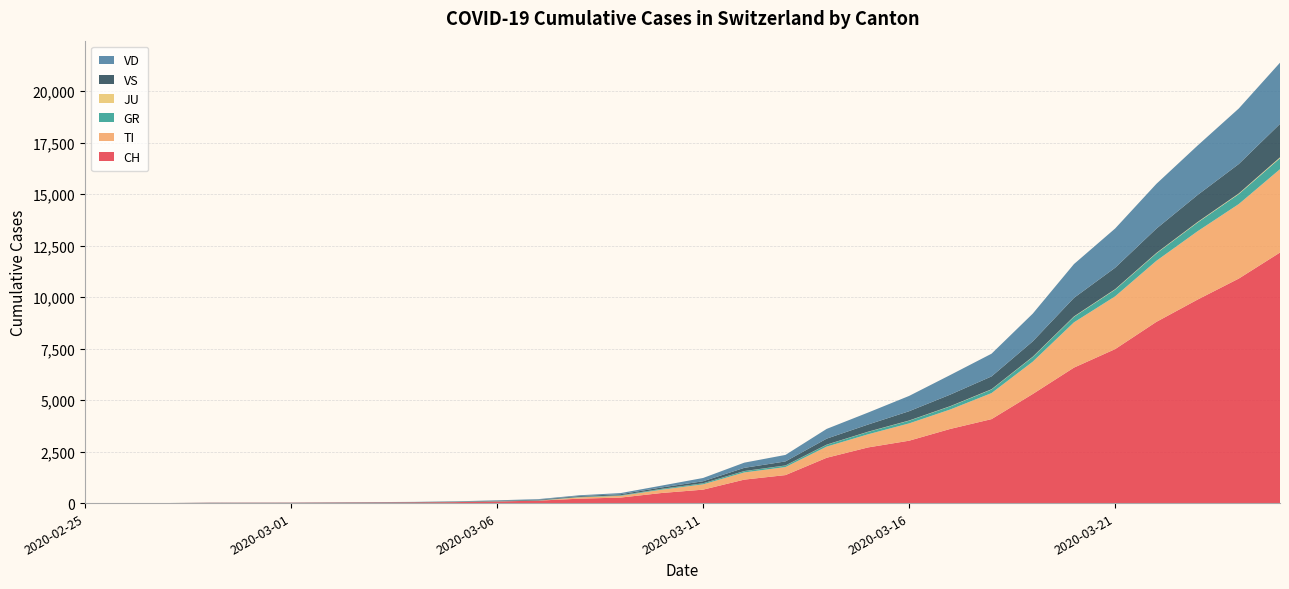

Reading left to right, extract all data points from this chart.

CH: 2020-02-25=0	2020-02-26=1	2020-02-27=2	2020-02-28=13	2020-02-29=15	2020-03-01=16	2020-03-02=22	2020-03-03=27	2020-03-04=35	2020-03-05=48	2020-03-06=79	2020-03-07=119	2020-03-08=214	2020-03-09=268	2020-03-10=491	2020-03-11=652	2020-03-12=1139	2020-03-13=1359	2020-03-14=2200	2020-03-15=2700	2020-03-16=3028	2020-03-17=3600	2020-03-18=4075	2020-03-19=5294	2020-03-20=6575	2020-03-21=7474	2020-03-22=8795	2020-03-23=9877	2020-03-24=10897	2020-03-25=12161
TI: 2020-02-25=0	2020-02-26=0	2020-02-27=0	2020-02-28=0	2020-02-29=0	2020-03-01=0	2020-03-02=0	2020-03-03=0	2020-03-04=0	2020-03-05=0	2020-03-06=0	2020-03-07=0	2020-03-08=64	2020-03-09=83	2020-03-10=161	2020-03-11=258	2020-03-12=349	2020-03-13=390	2020-03-14=542	2020-03-15=637	2020-03-16=840	2020-03-17=944	2020-03-18=1264	2020-03-19=1569	2020-03-20=2197	2020-03-21=2561	2020-03-22=2963	2020-03-23=3317	2020-03-24=3617	2020-03-25=4045
GR: 2020-02-25=0	2020-02-26=0	2020-02-27=0	2020-02-28=0	2020-02-29=0	2020-03-01=0	2020-03-02=0	2020-03-03=0	2020-03-04=0	2020-03-05=7	2020-03-06=14	2020-03-07=14	2020-03-08=22	2020-03-09=27	2020-03-10=39	2020-03-11=50	2020-03-12=63	2020-03-13=73	2020-03-14=90	2020-03-15=117	2020-03-16=131	2020-03-17=152	2020-03-18=175	2020-03-19=227	2020-03-20=269	2020-03-21=328	2020-03-22=360	2020-03-23=424	2020-03-24=485	2020-03-25=535
JU: 2020-02-25=0	2020-02-26=0	2020-02-27=1	2020-02-28=1	2020-02-29=1	2020-03-01=1	2020-03-02=1	2020-03-03=1	2020-03-04=1	2020-03-05=1	2020-03-06=1	2020-03-07=1	2020-03-08=2	2020-03-09=3	2020-03-10=3	2020-03-11=3	2020-03-12=5	2020-03-13=6	2020-03-14=7	2020-03-15=9	2020-03-16=10	2020-03-17=11	2020-03-18=13	2020-03-19=15	2020-03-20=19	2020-03-21=21	2020-03-22=22	2020-03-23=26	2020-03-24=30	2020-03-25=41
VS: 2020-02-25=0	2020-02-26=0	2020-02-27=0	2020-02-28=6	2020-02-29=6	2020-03-01=7	2020-03-02=10	2020-03-03=12	2020-03-04=13	2020-03-05=16	2020-03-06=23	2020-03-07=30	2020-03-08=38	2020-03-09=50	2020-03-10=67	2020-03-11=96	2020-03-12=154	2020-03-13=195	2020-03-14=289	2020-03-15=347	2020-03-16=450	2020-03-17=560	2020-03-18=621	2020-03-19=744	2020-03-20=900	2020-03-21=1040	2020-03-22=1180	2020-03-23=1310	2020-03-24=1428	2020-03-25=1622
VD: 2020-02-25=0	2020-02-26=0	2020-02-27=0	2020-02-28=4	2020-02-29=4	2020-03-01=4	2020-03-02=6	2020-03-03=8	2020-03-04=10	2020-03-05=13	2020-03-06=18	2020-03-07=28	2020-03-08=40	2020-03-09=55	2020-03-10=90	2020-03-11=159	2020-03-12=252	2020-03-13=315	2020-03-14=473	2020-03-15=580	2020-03-16=742	2020-03-17=951	2020-03-18=1102	2020-03-19=1345	2020-03-20=1640	2020-03-21=1904	2020-03-22=2173	2020-03-23=2399	2020-03-24=2695	2020-03-25=2971